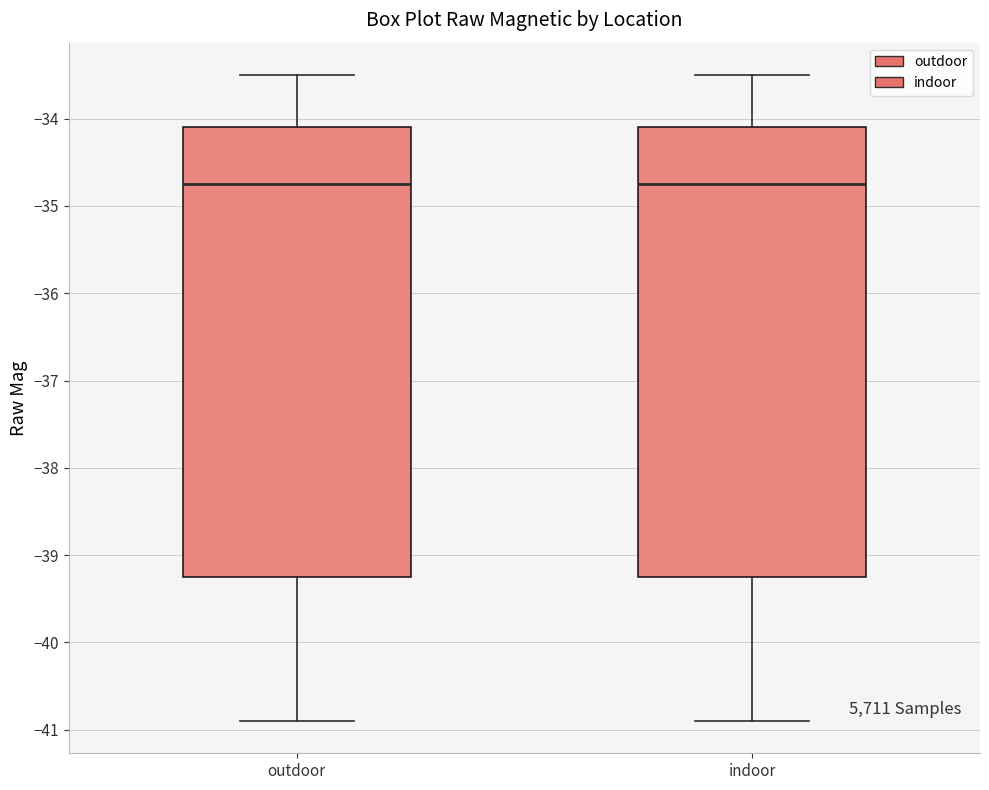

Reading left to right, transcribe this box plot: for each box, give where its median line is, the range the box spans, and where its two whiskers end, as read against the y-axis. The values are not printed on the chart, so give them approximately, as read against the axis.

outdoor: median -34.8, box -39.3 to -34.1, whiskers -40.9 to -33.5
indoor: median -34.8, box -39.3 to -34.1, whiskers -40.9 to -33.5